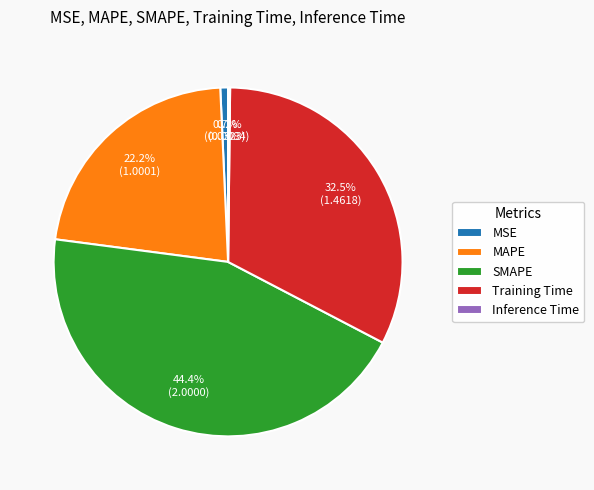

To the nearest percent, what is the average slice percentage?

20%